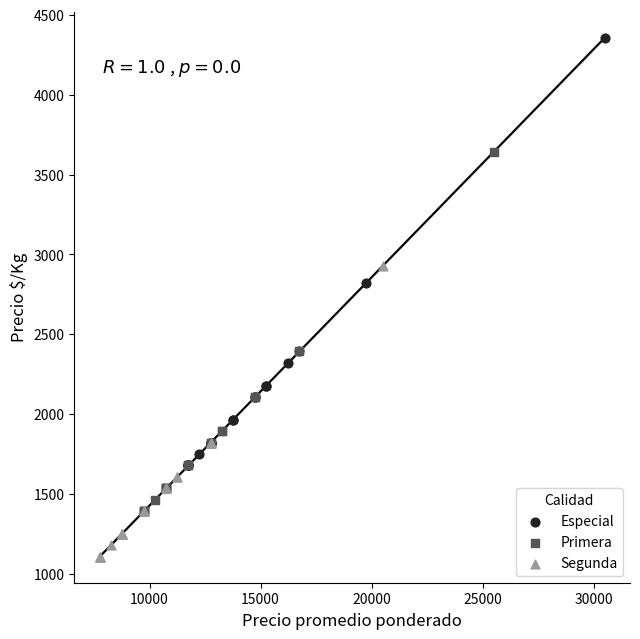

Which series reaches the maximum Y coordinate?

Especial